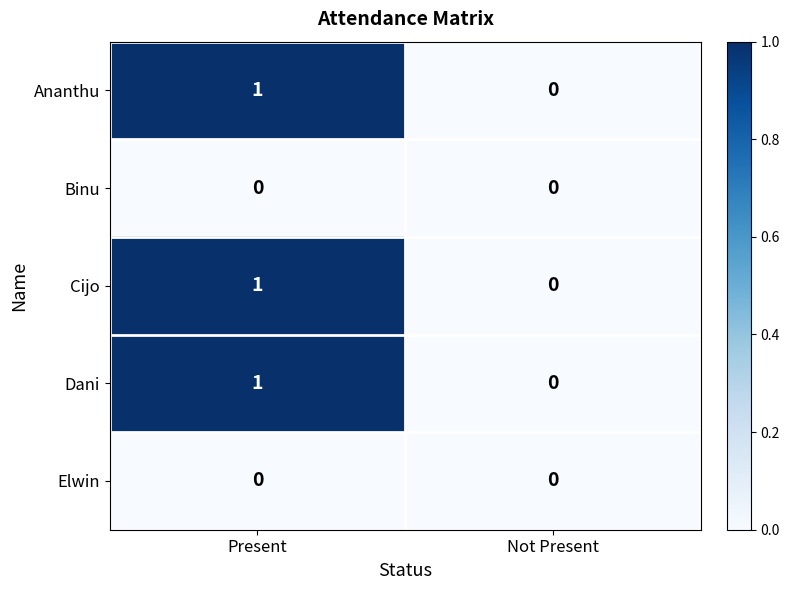

True or false: Dani has a value of 1 at Present.

True